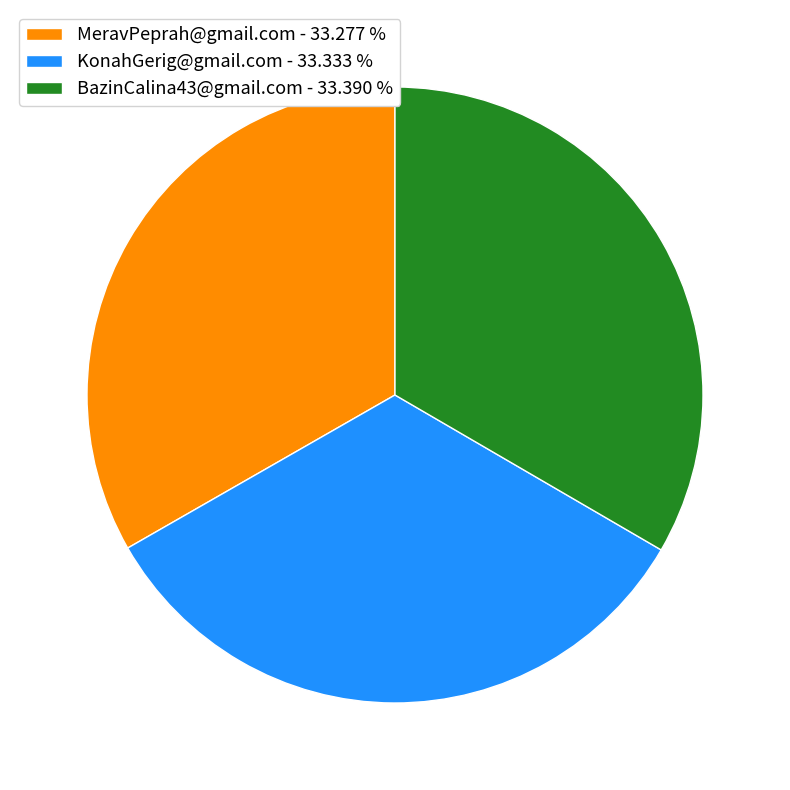

Does KonahGerig@gmail.com - 33.333 % account for over 50% of the chart?

No